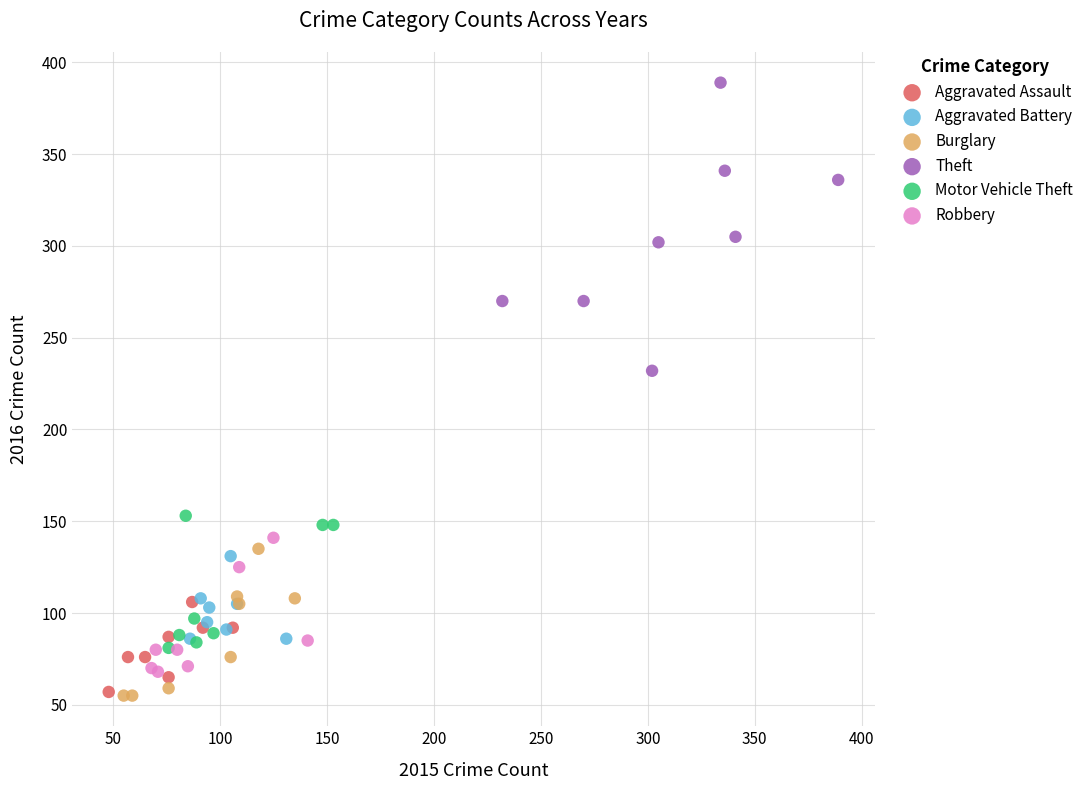

Which series has the widest spread of Y values?

Theft